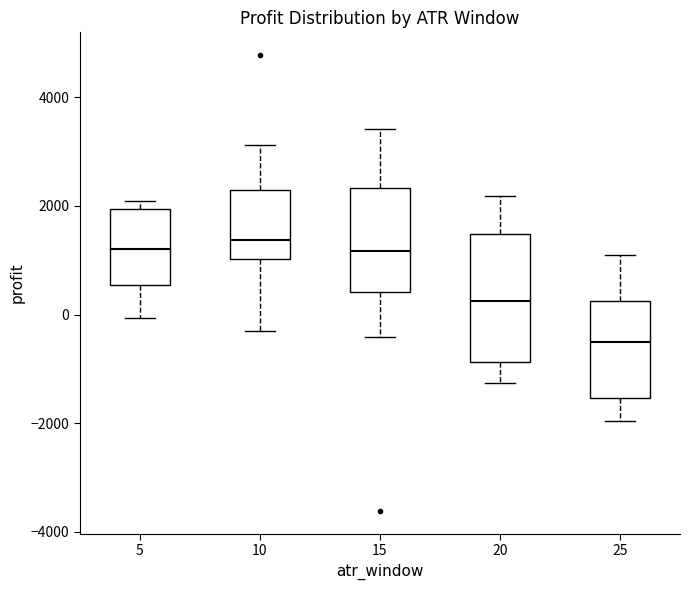

Reading left to right, transcribe this box plot: for each box, give where its median line is, the range the box spans, and where its two whiskers end, as read against the y-axis. The values are not printed on the chart, so give them approximately, as read against the axis.

5: median 1200, box 600 to 2000, whiskers 0 to 2000 (just above the box's upper edge)
10: median 1400, box 1000 to 2400, whiskers -400 to 3200
15: median 1200, box 400 to 2400, whiskers -400 to 3400
20: median 200, box -800 to 1400, whiskers -1200 to 2200
25: median -600, box -1600 to 200, whiskers -2000 to 1000